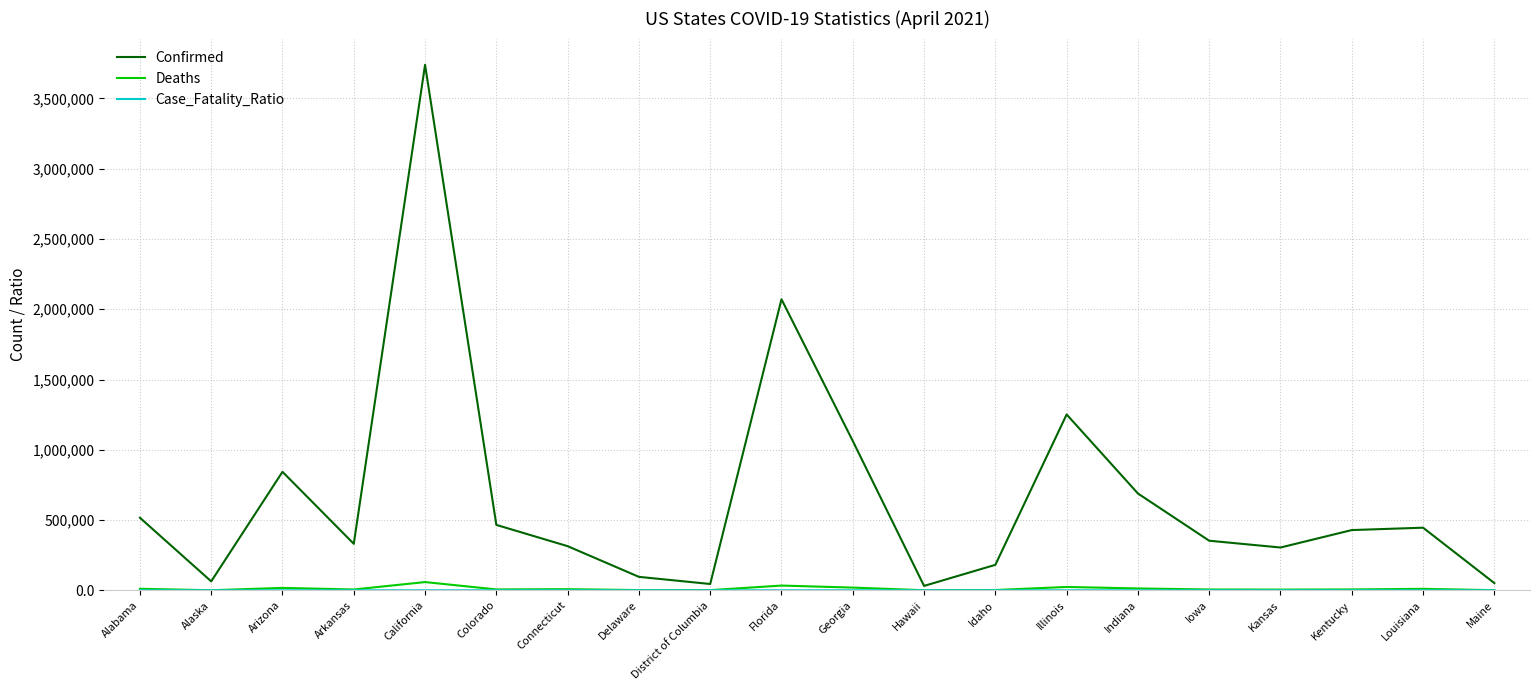

True or false: Confirmed has a value of 616291.8 at Florida.

False